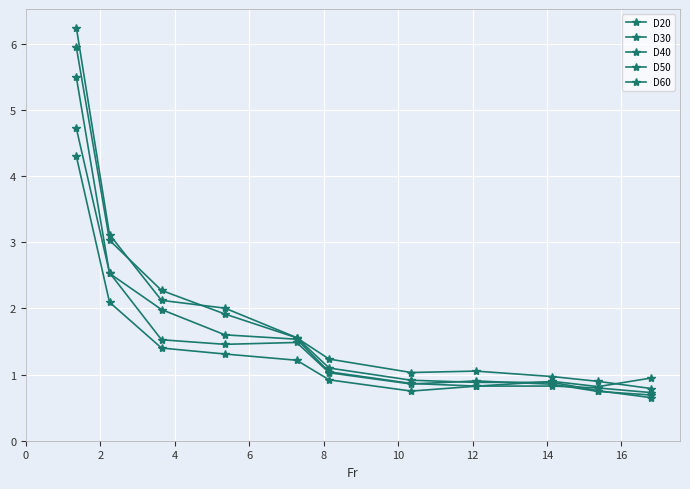

True or false: D40 has more than 1 interior local peaks.

False